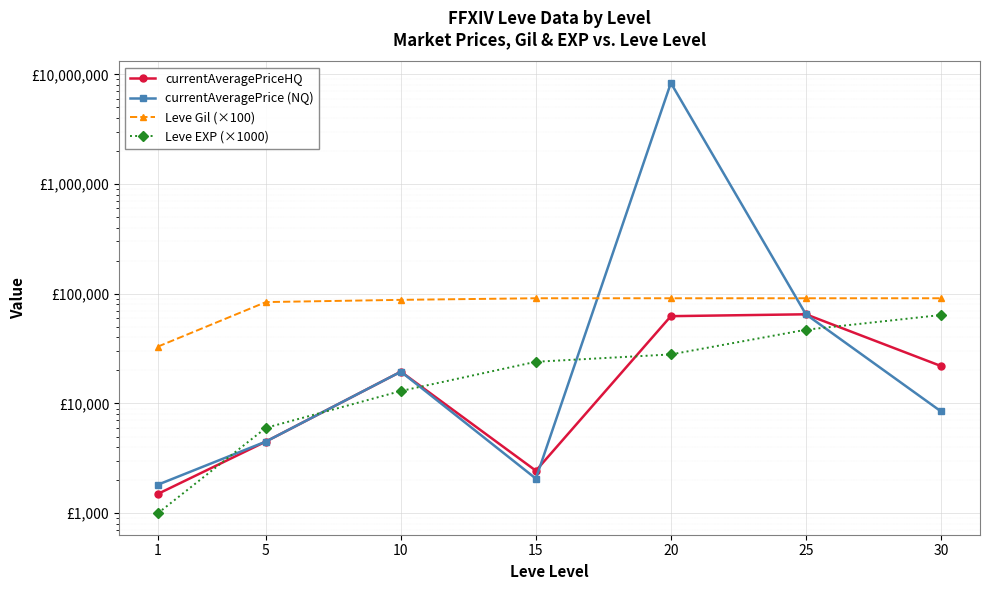

Does the chart display data point markers on the line(s)?

Yes